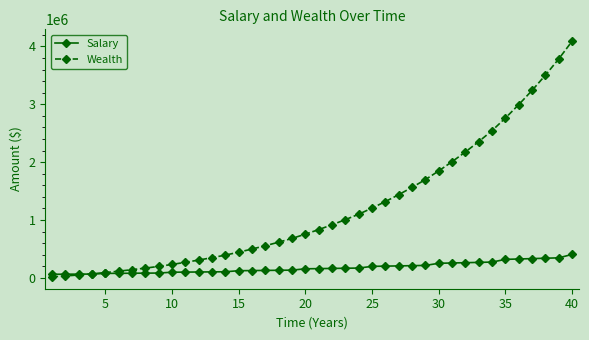

What is the value of the Salary point at the 36th from the left?

325498.1